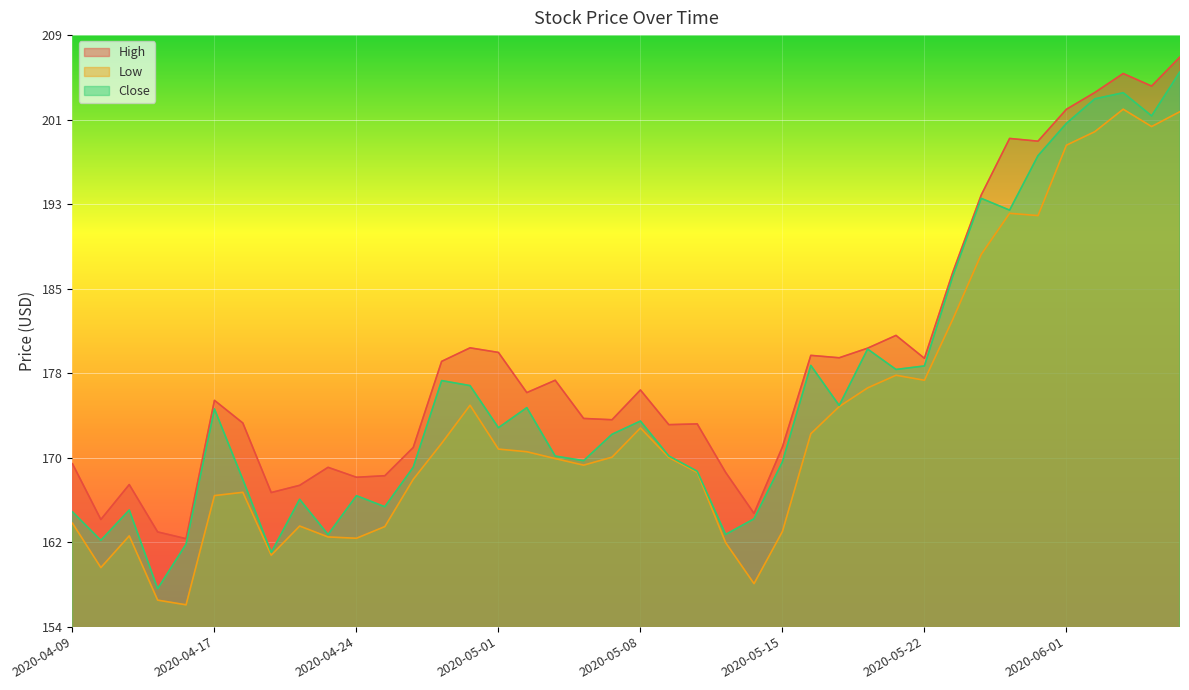

Rank the series at 2020-04-27 from highest to lowest value.

High, Close, Low